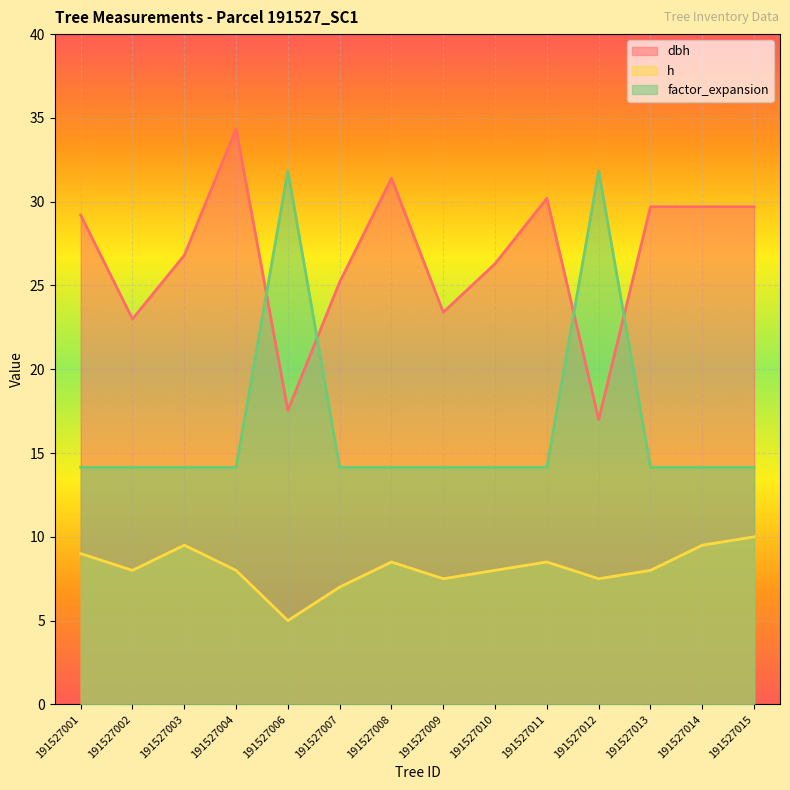

How many times do factor_expansion and dbh cross each other?

4